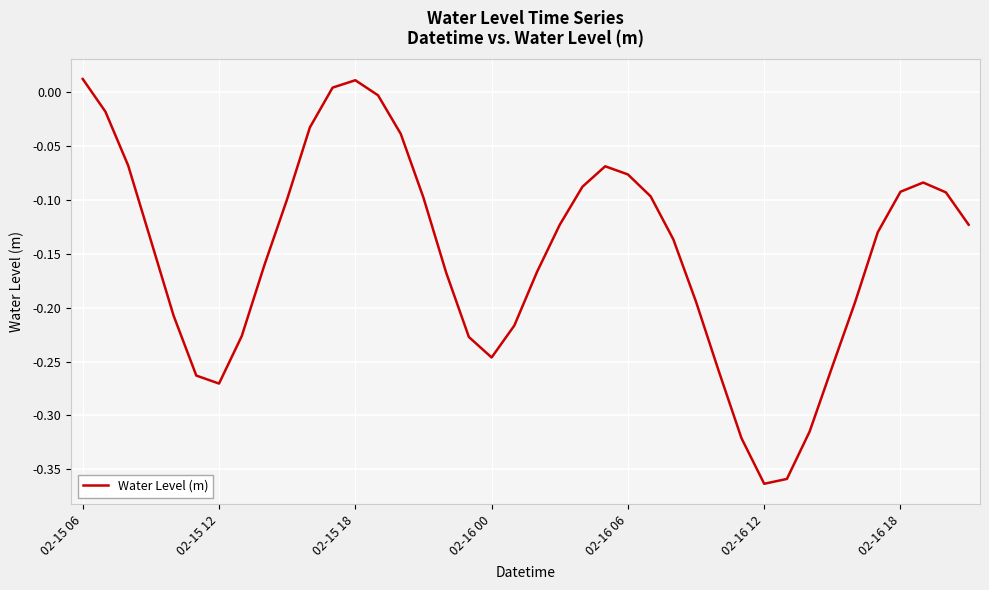

What is the difference between the maximum and minimum values?

0.4